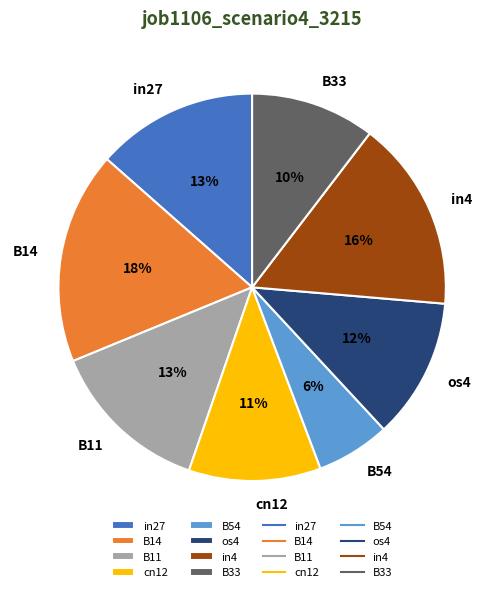

To the nearest percent, what is the difference between the largest and smallest slice percentages?

12%